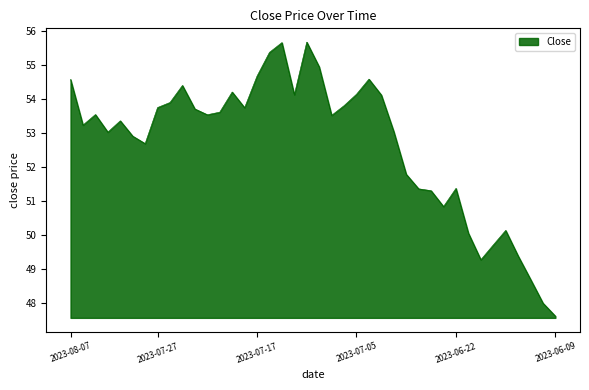

What is the smallest value displayed?

47.6